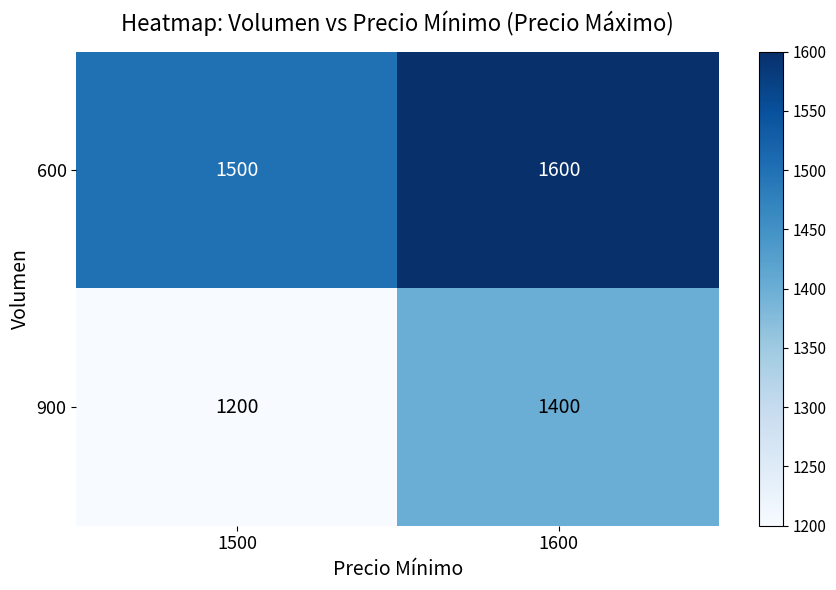

Count the number of categories in the chart.

2